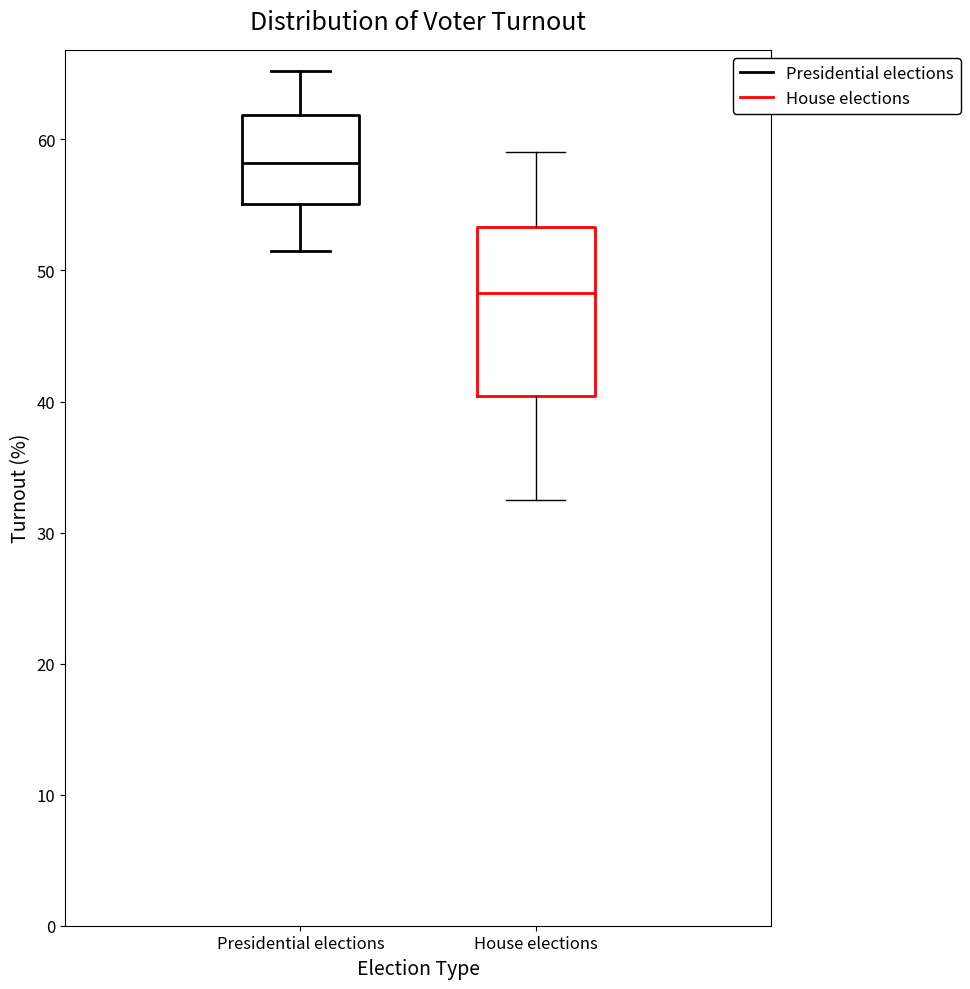

Reading left to right, transcribe this box plot: for each box, give where its median line is, the range the box spans, and where its two whiskers end, as read against the y-axis. The values are not printed on the chart, so give them approximately, as read against the axis.

Presidential elections: median 58, box 55 to 62, whiskers 52 to 65
House elections: median 48, box 40 to 53, whiskers 33 to 59